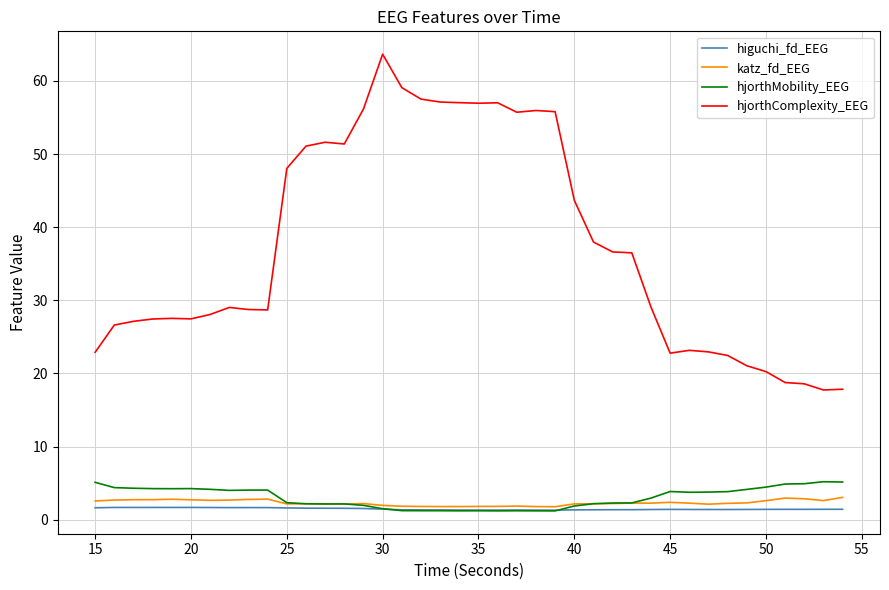

Which series has the widest spread of values?

hjorthComplexity_EEG